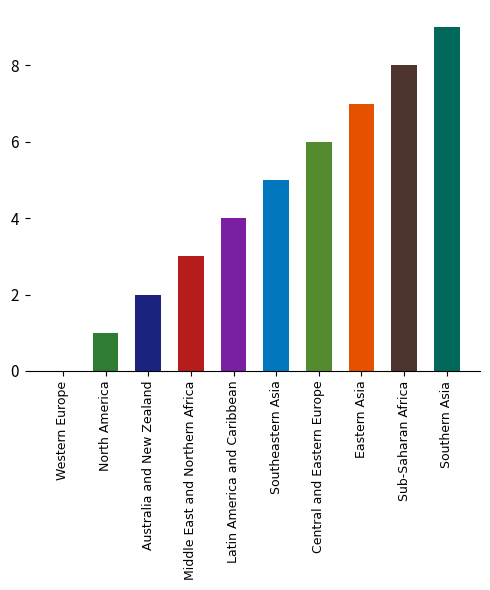

The chart shows a value of 7 at Eastern Asia. True or false?

True